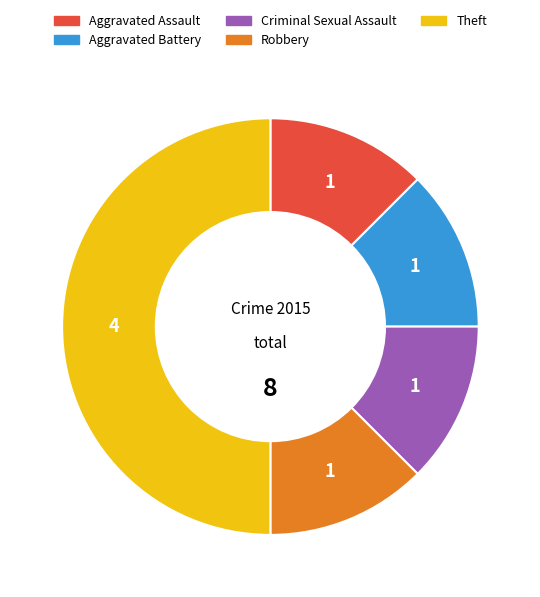

What is the ratio of the value at Aggravated Assault to the value at Aggravated Battery?

1.0